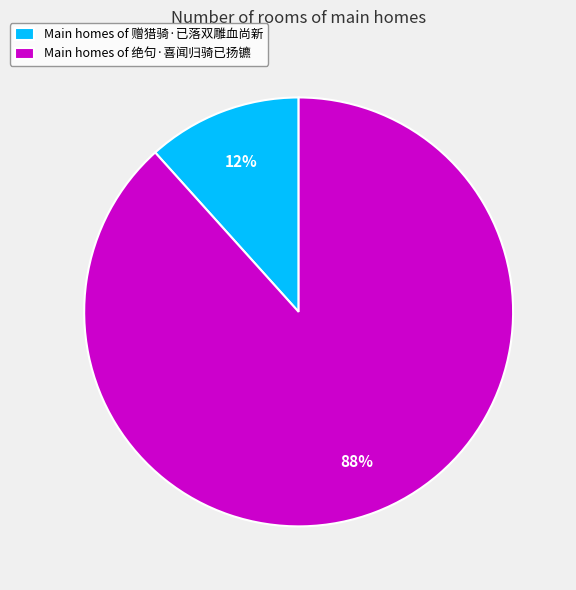

Do Main homes of 赠猎骑·已落双雕血尚新 and Main homes of 绝句·喜闻归骑已扬镳 together represent more than half of the pie?

Yes